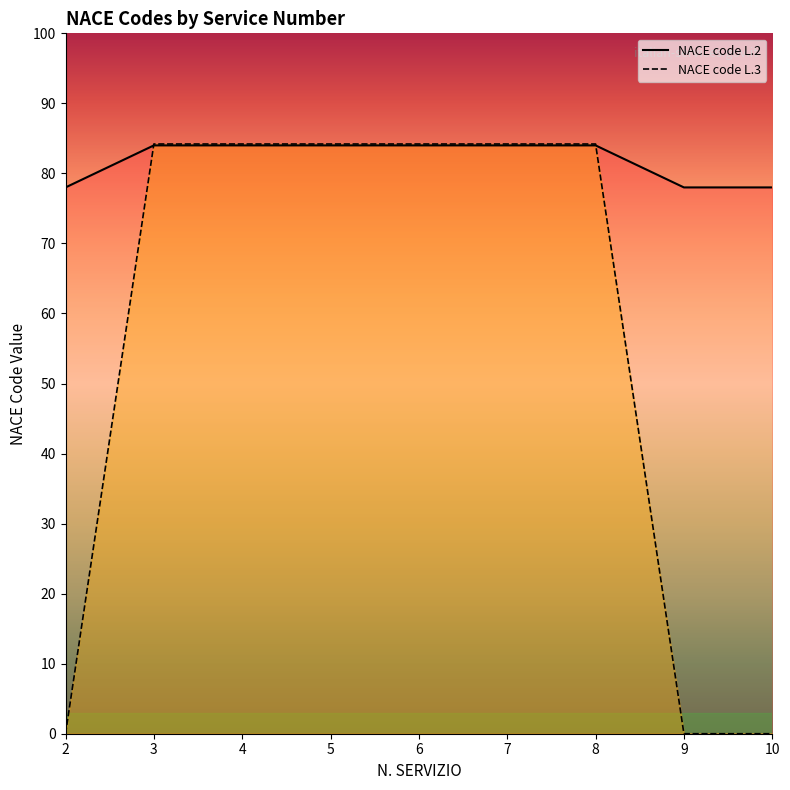

What are all the series names shown in the legend?

NACE code L.2, NACE code L.3